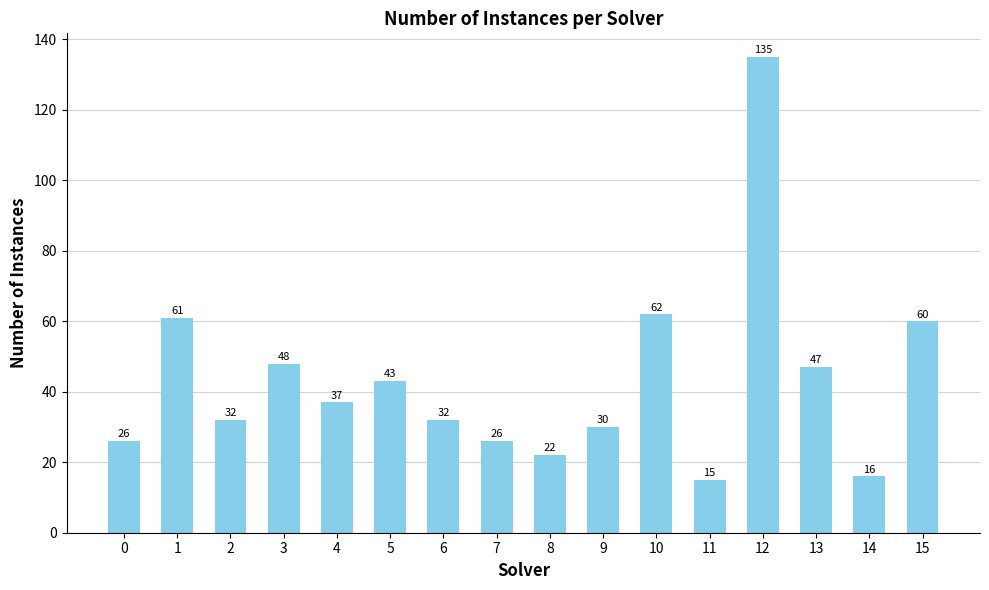

Count the number of categories in the chart.

16